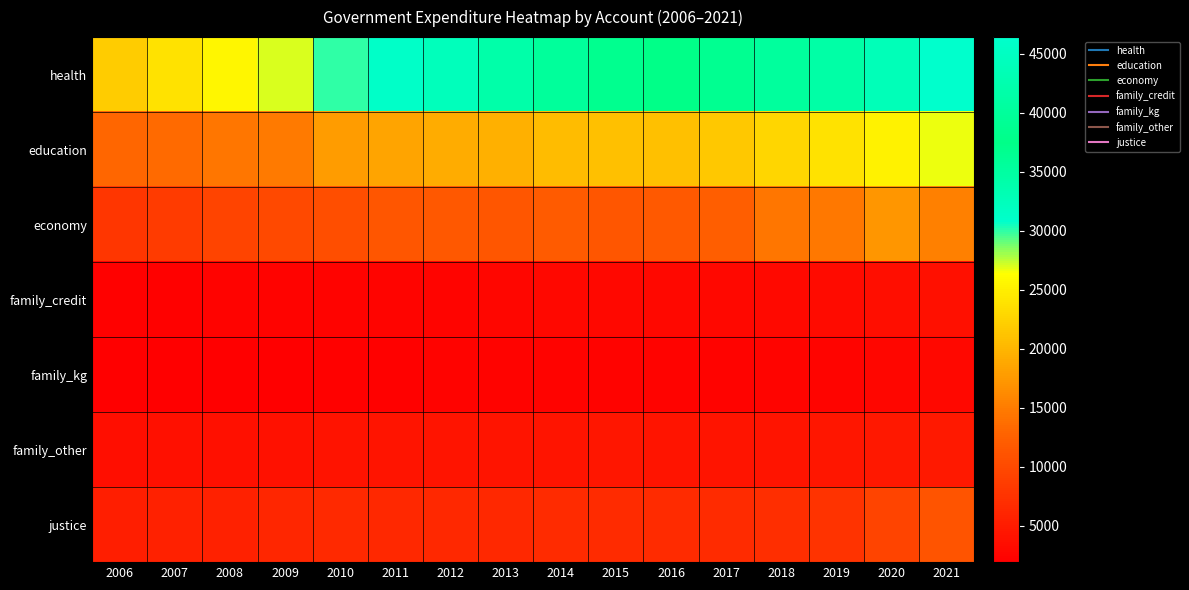

How many series are shown in this chart?

7